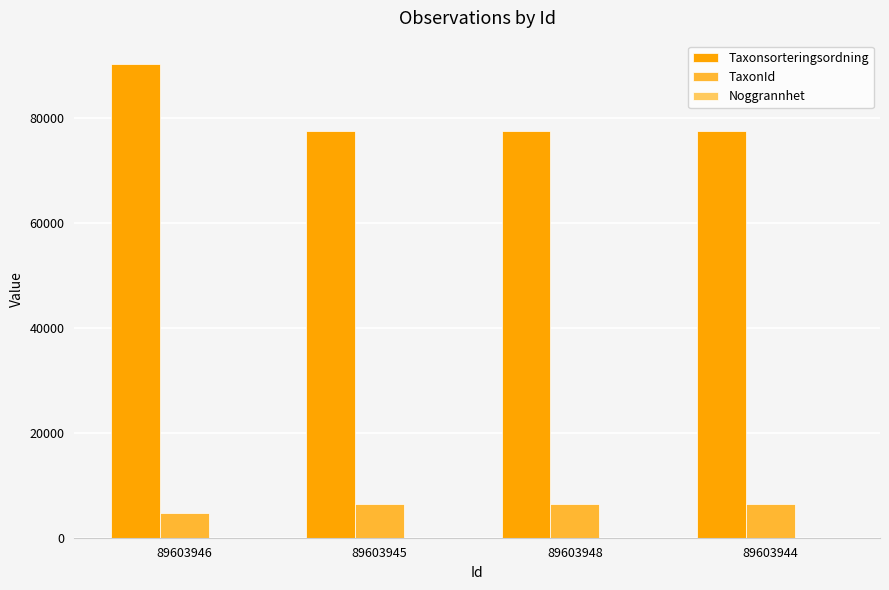

What is the sum of all TaxonId values?

24044